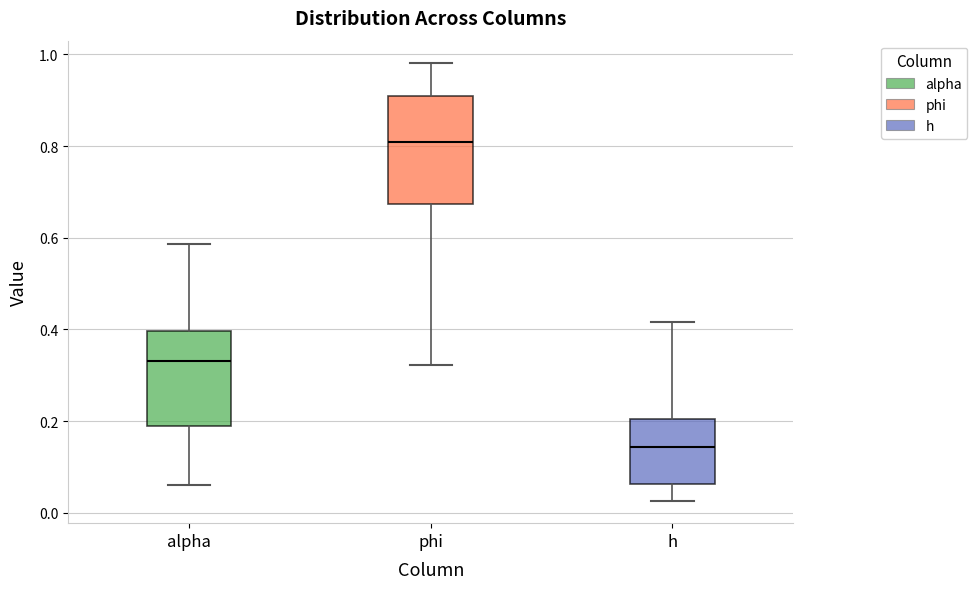

Reading left to right, read every box against the y-axis: the position of its median line, the range the box covers, and the ends of its whiskers. The values are not printed on the chart, so give them approximately, as read against the axis.

alpha: median 0.34, box 0.18 to 0.40, whiskers 0.06 to 0.58
phi: median 0.80, box 0.68 to 0.90, whiskers 0.32 to 0.98
h: median 0.14, box 0.06 to 0.20, whiskers 0.02 to 0.42